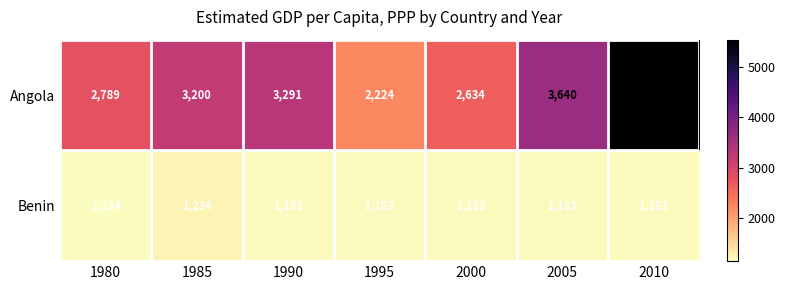

At 2000, list the series in order from largest to smallest.

Angola, Benin